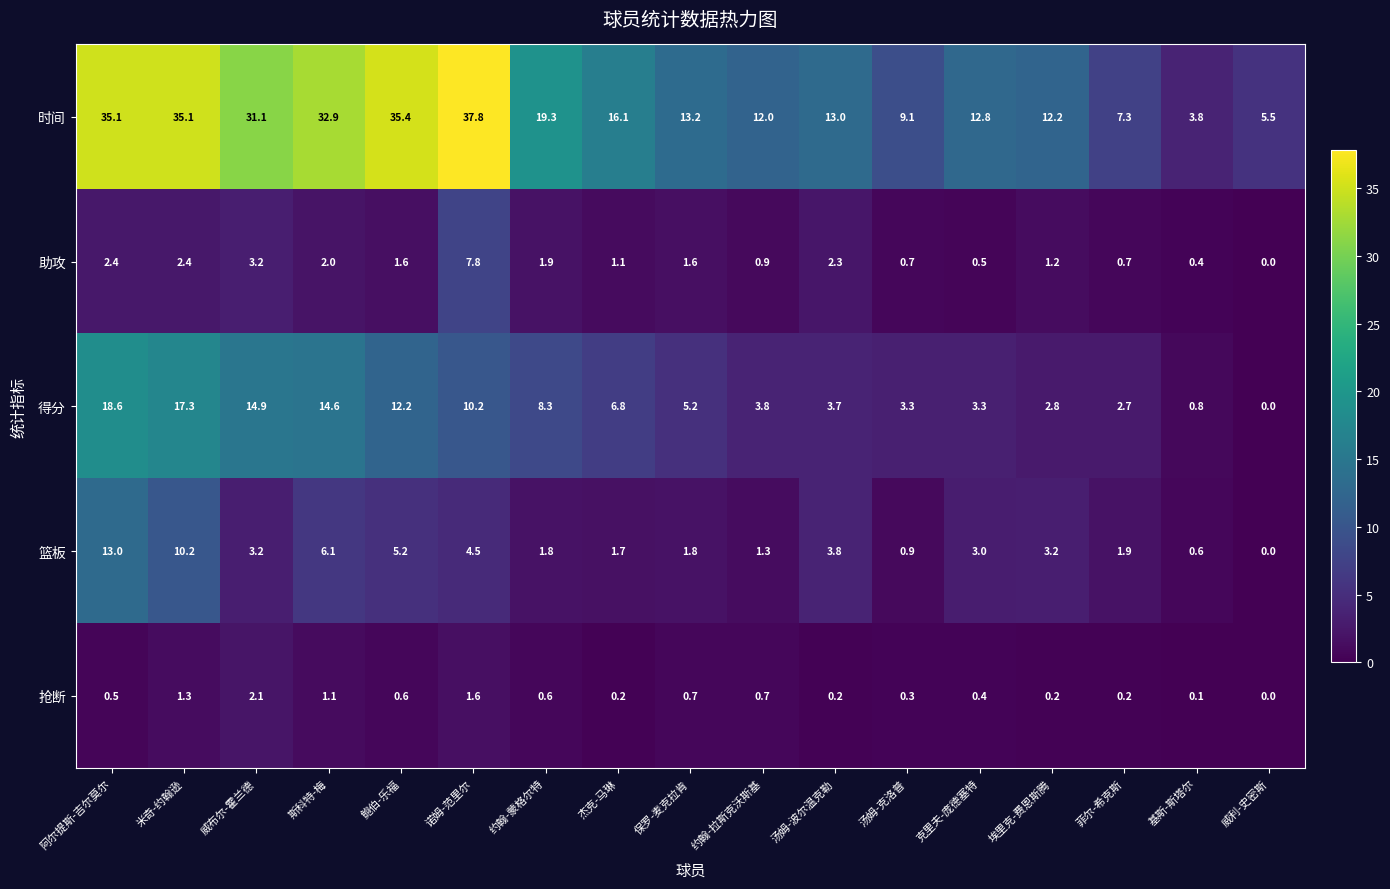

What is the sum of all 抢断 values?

10.8